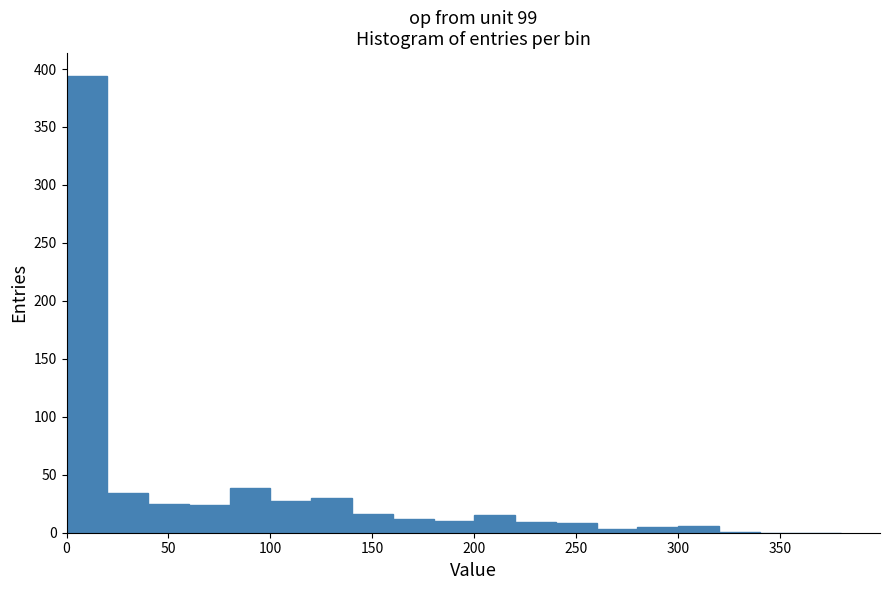

What is the height of the bar covering 60 to 80 on the x-axis? The values are not printed on the chart, so give them approximately, as read against the axis.

25